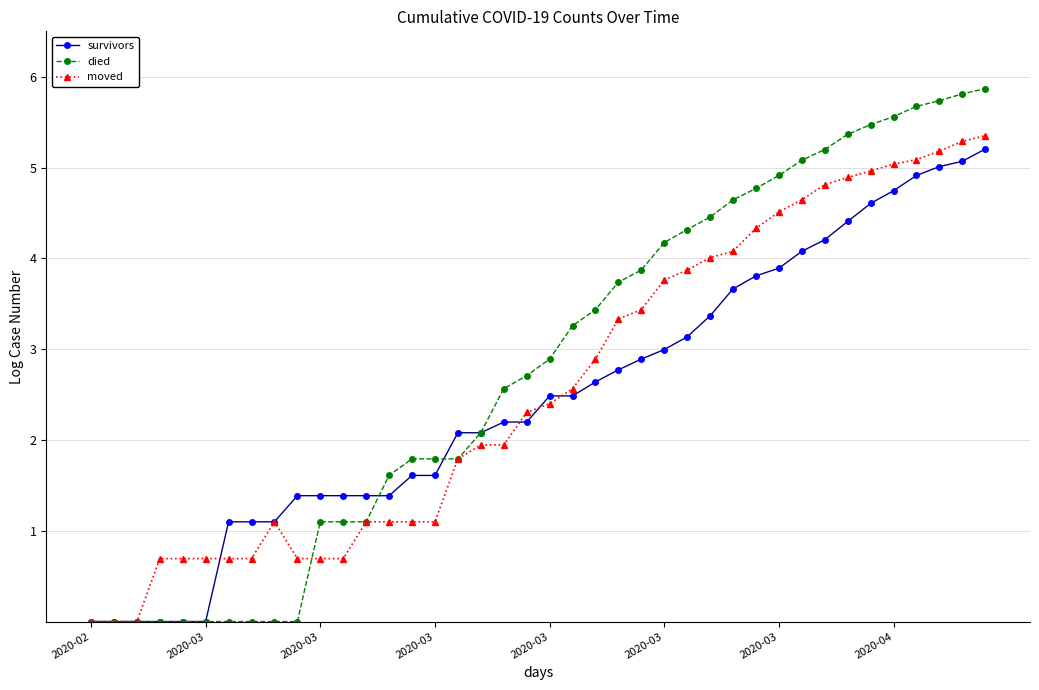

What is the average value of the survivors series?

2.5